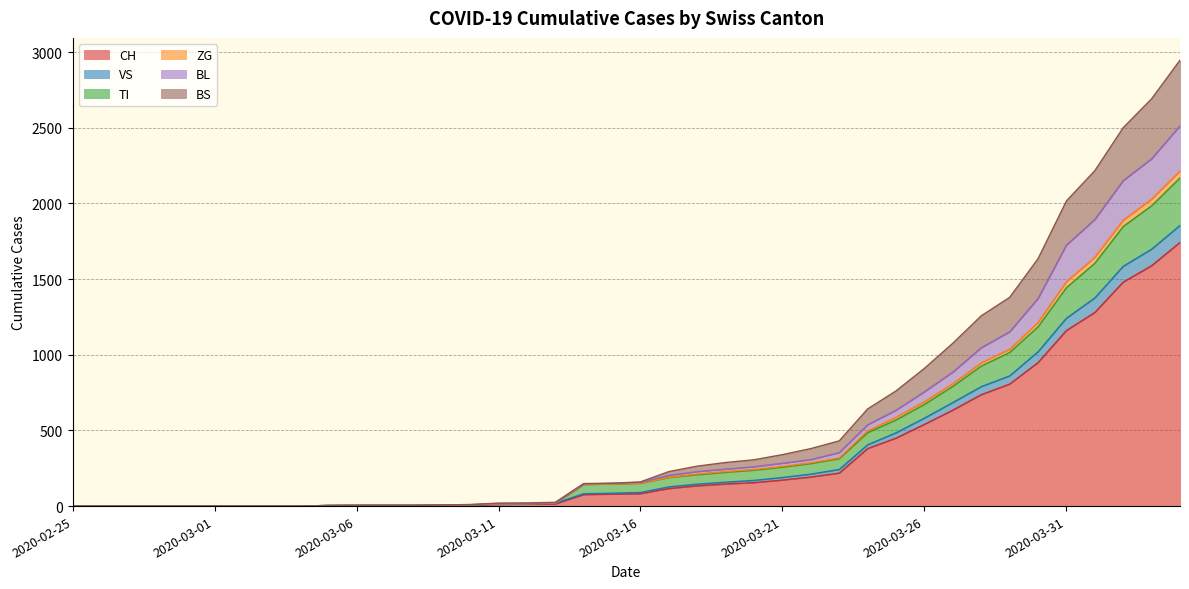

What is the label of the 14th point from the left?

2020-03-09